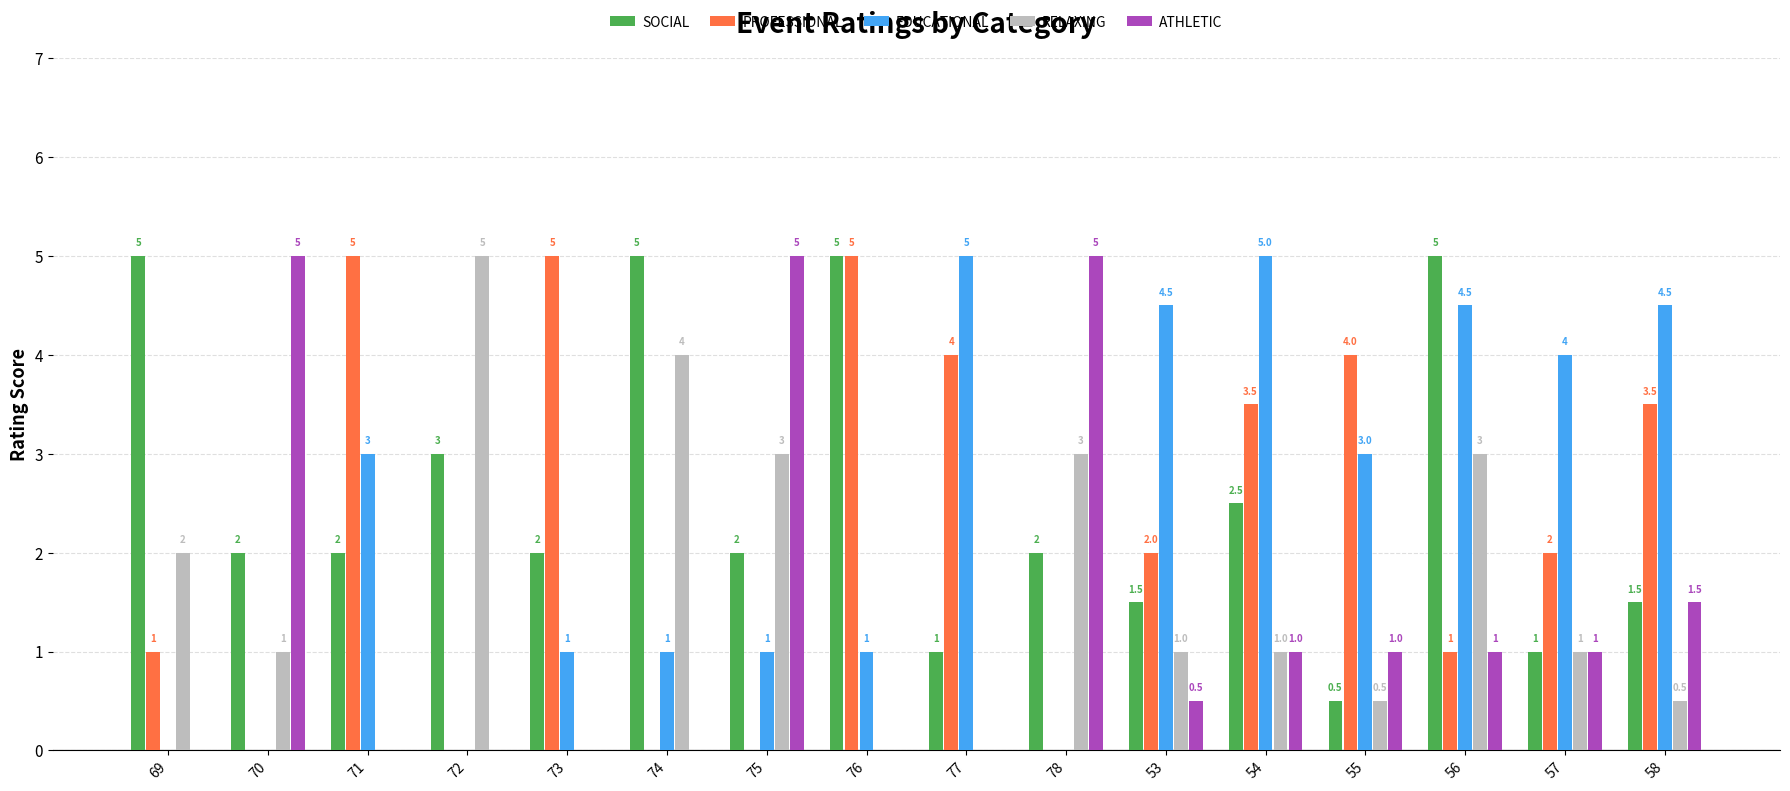

Where does the SOCIAL series first go above 2?

69